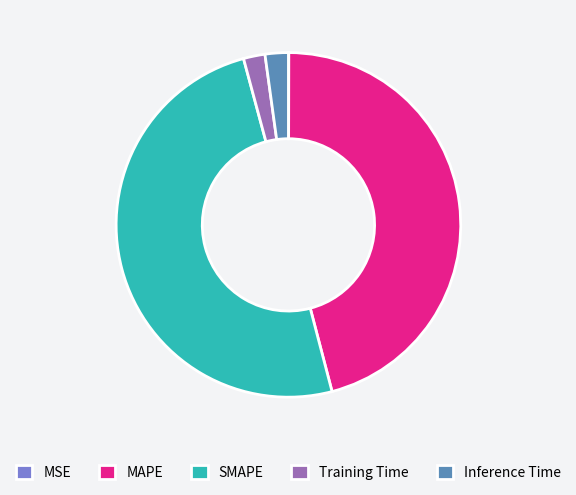

Do Training Time and MAPE together represent more than half of the pie?

No